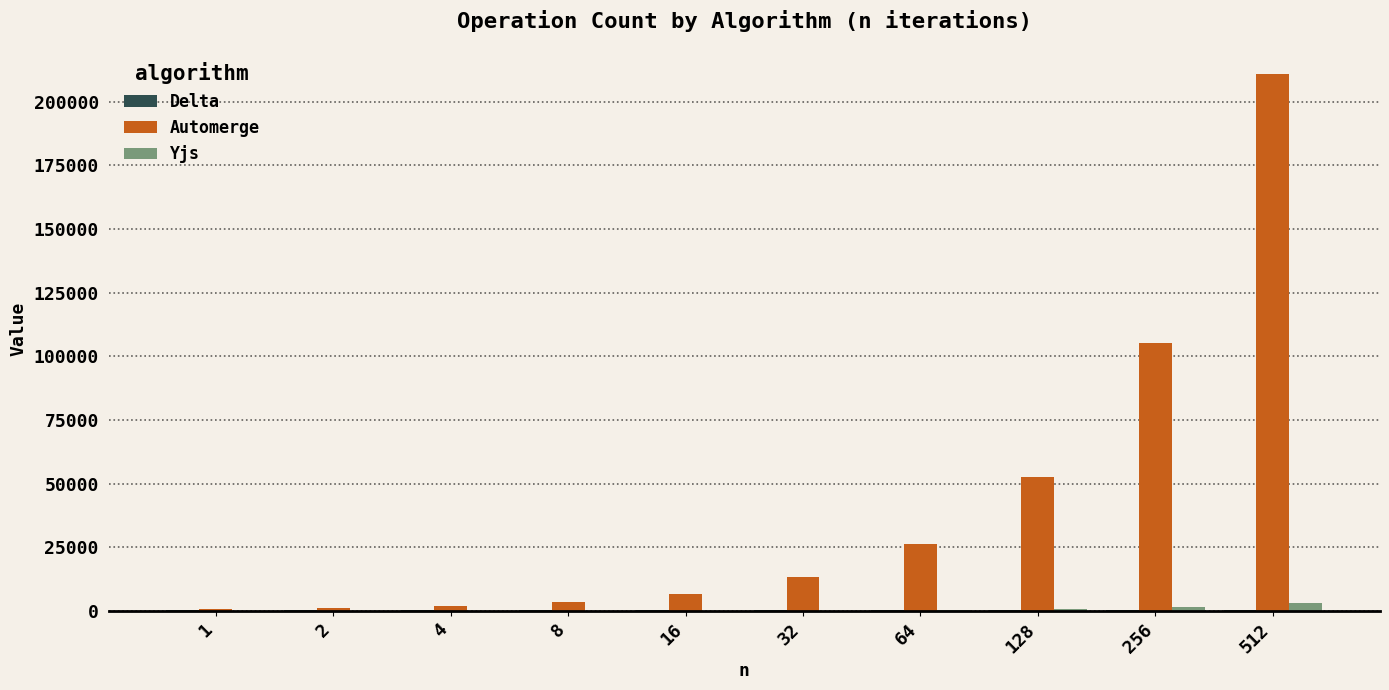

What is the sum of all Automerge values?

421222